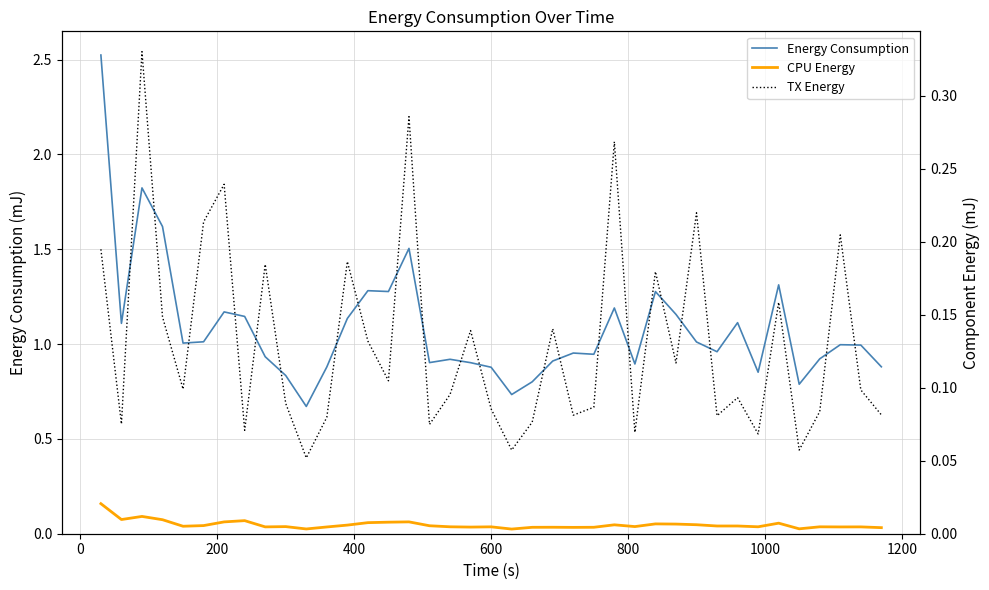

What is the difference between the maximum and minimum values in the Energy Consumption series?

1.9